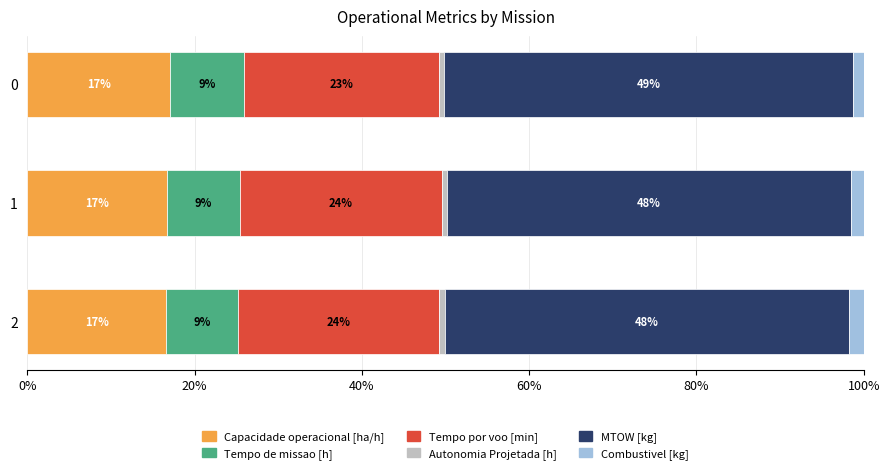

What is the total value across all series at 0?

100.0